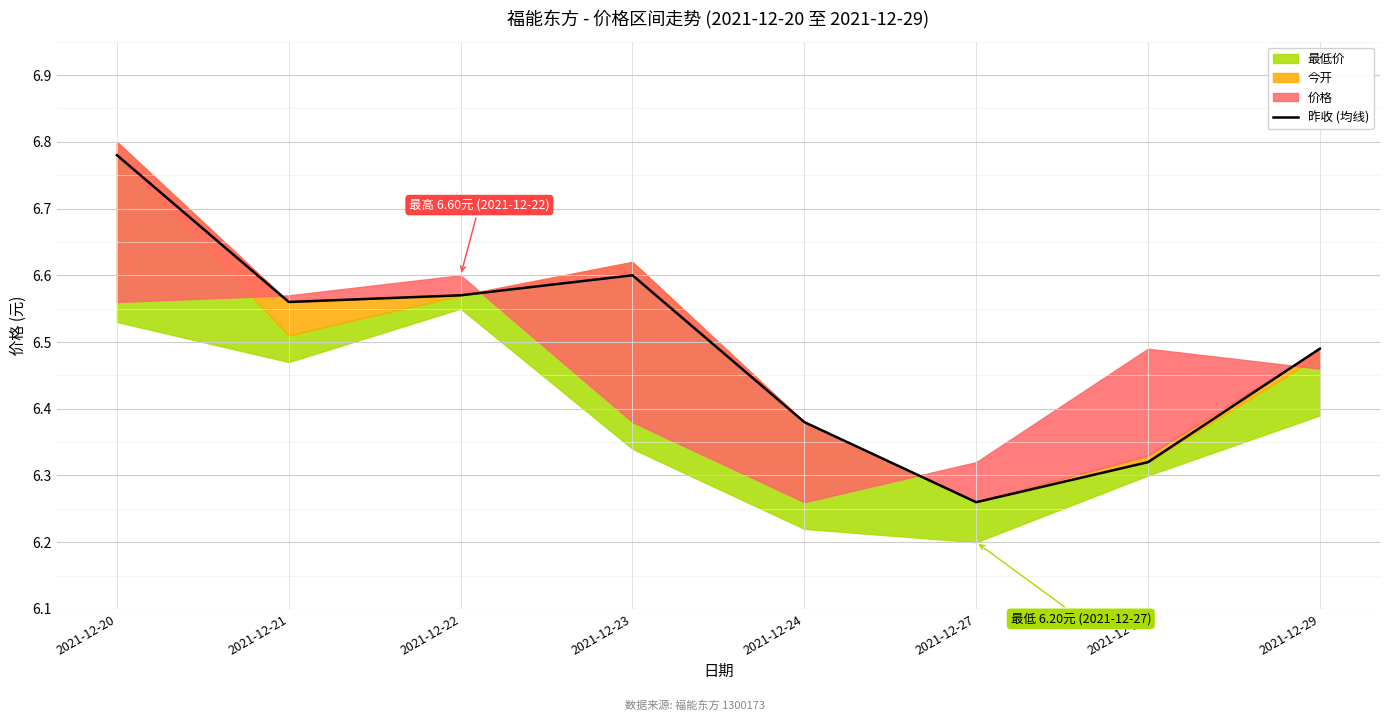

Which has a higher value, 2021-12-21 or 2021-12-27?

2021-12-21